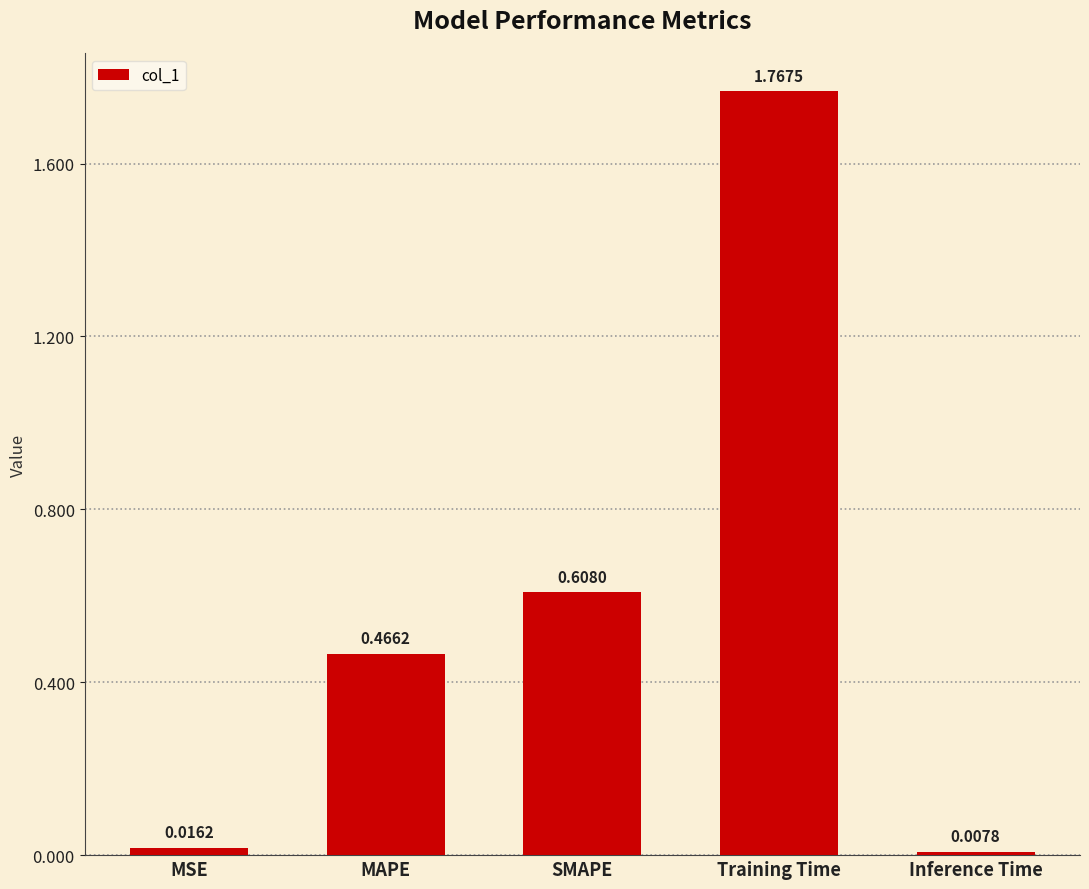

Is it true that the value at Training Time is 2.3?

False